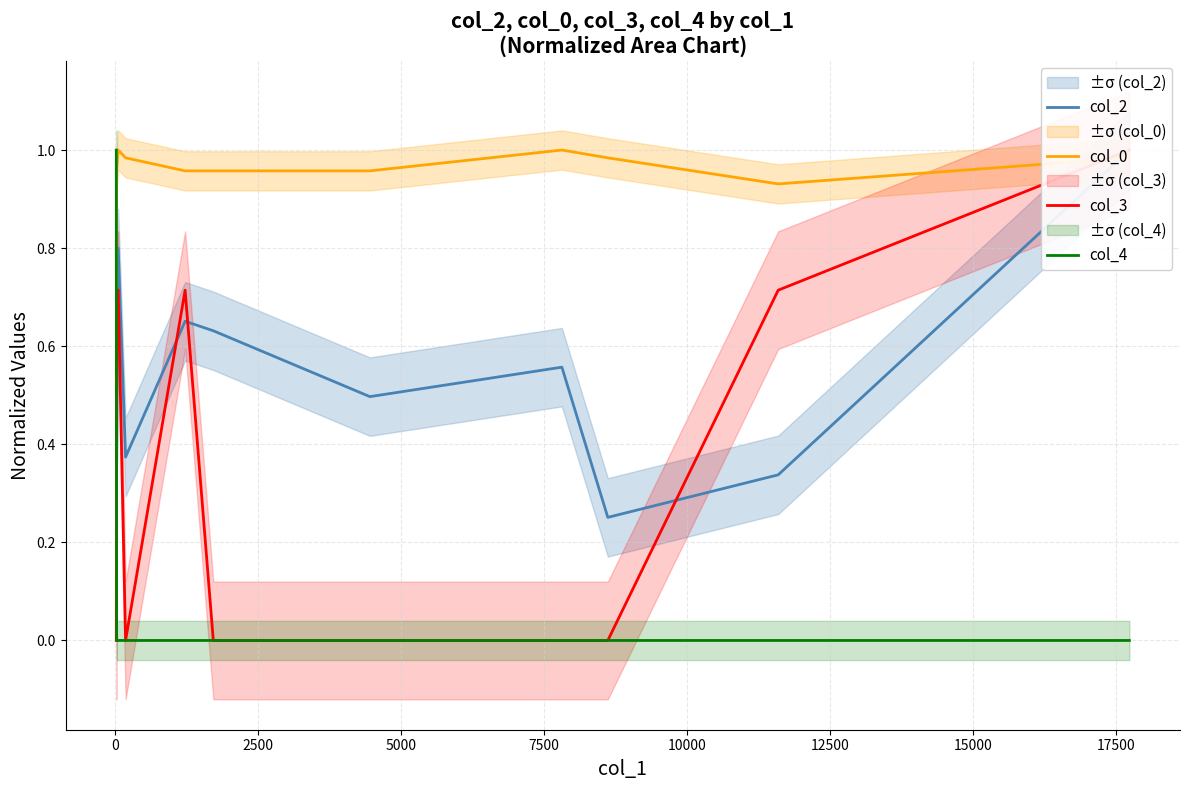

At how many categories does at least one series exceed 0?

11